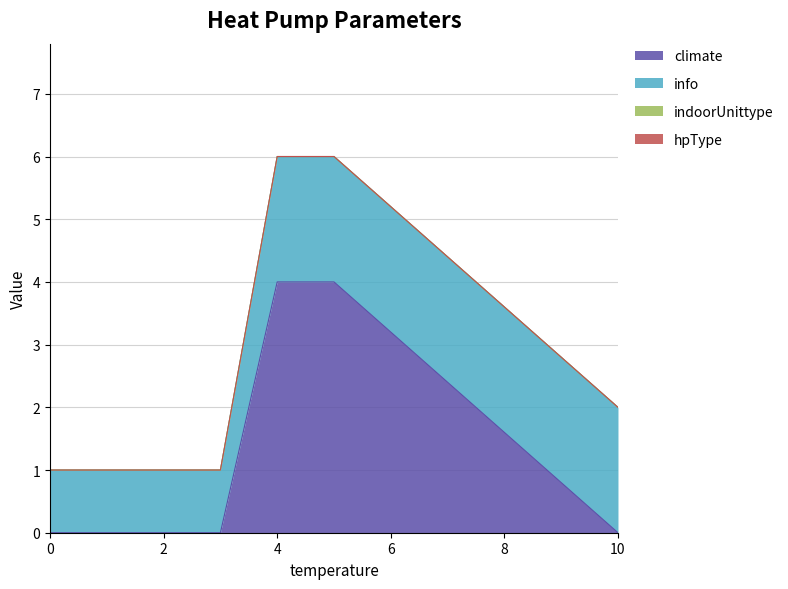

At how many categories does at least one series exceed 0?

7